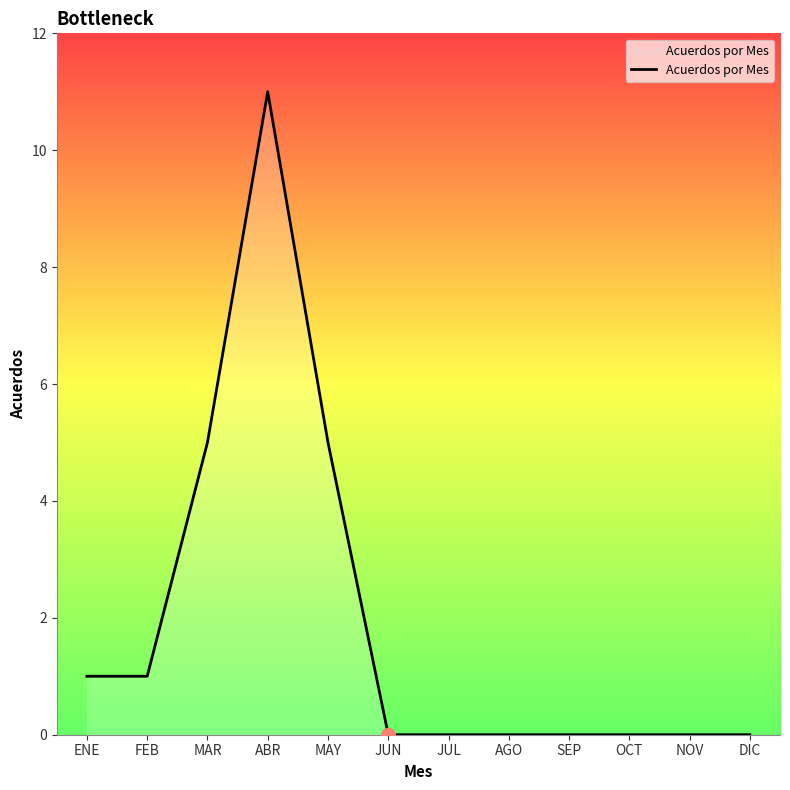

Is it true that the value at MAR is 1?

False